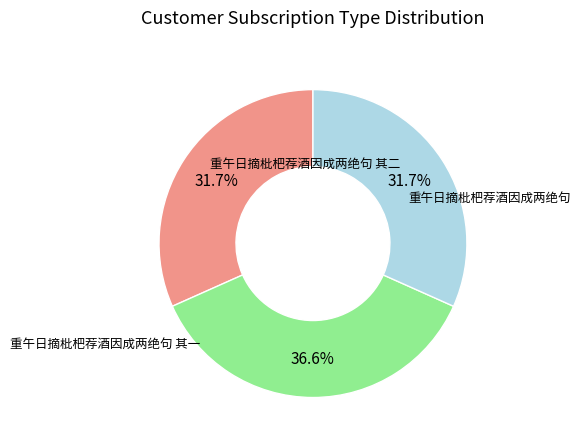

Does any single category account for the majority?

No